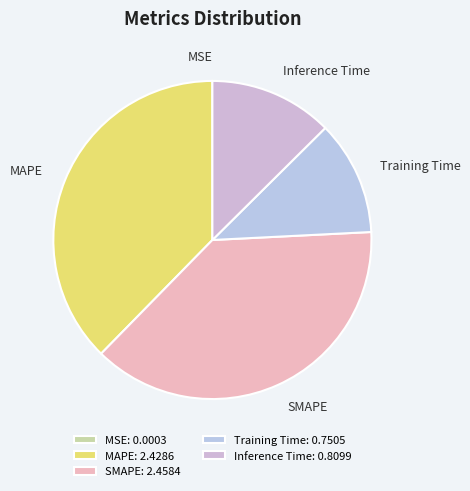

Combined, do MAPE and SMAPE account for over 50%?

Yes